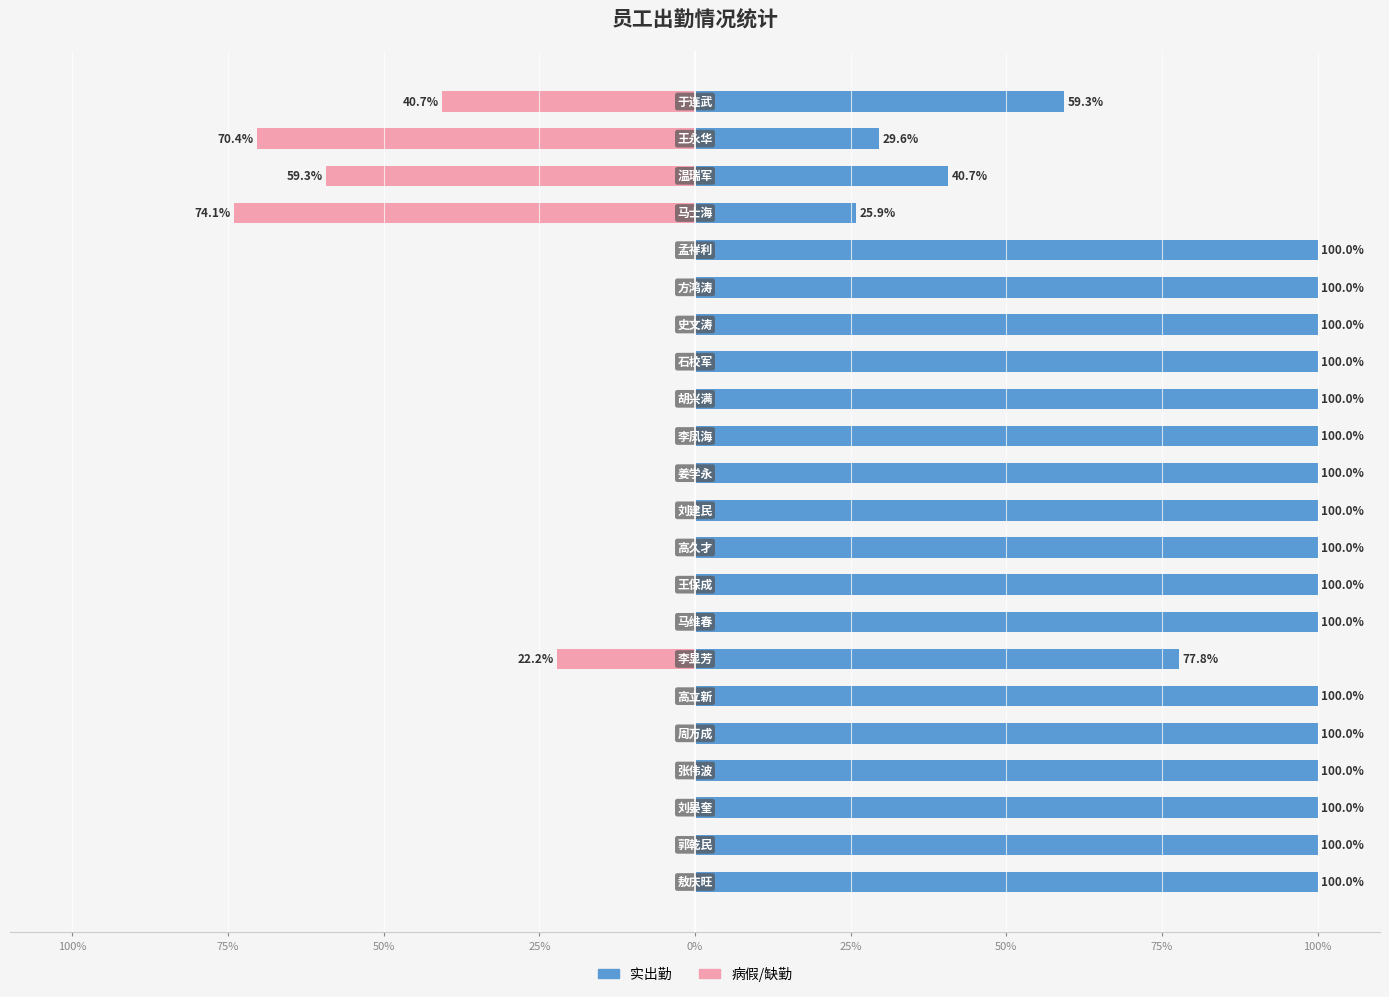

The value of 病假/缺勤 at 14 is -29.6. True or false?

False